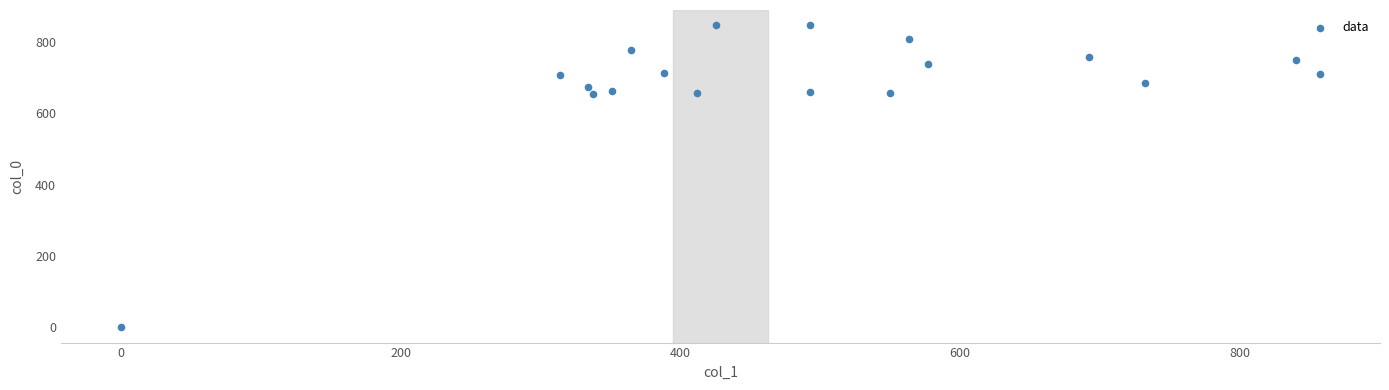

What is the range of Y values (max minus min)?

846.7